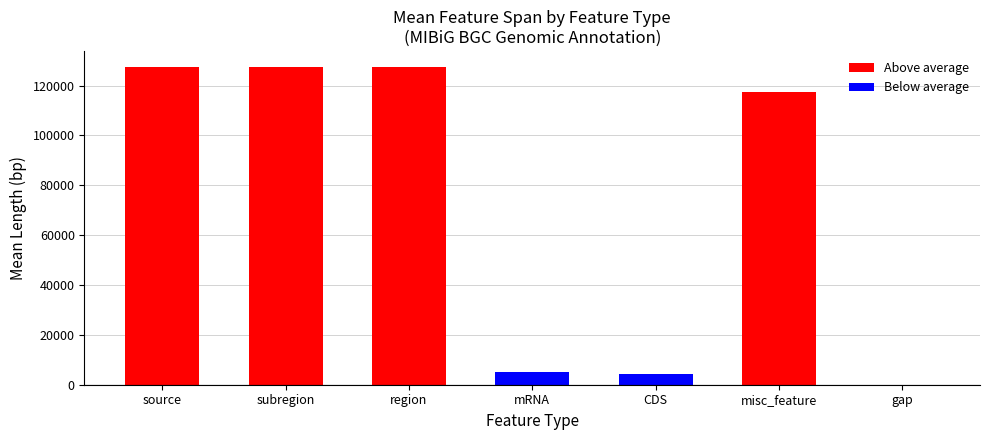

What is the sum of all values?

509307.6